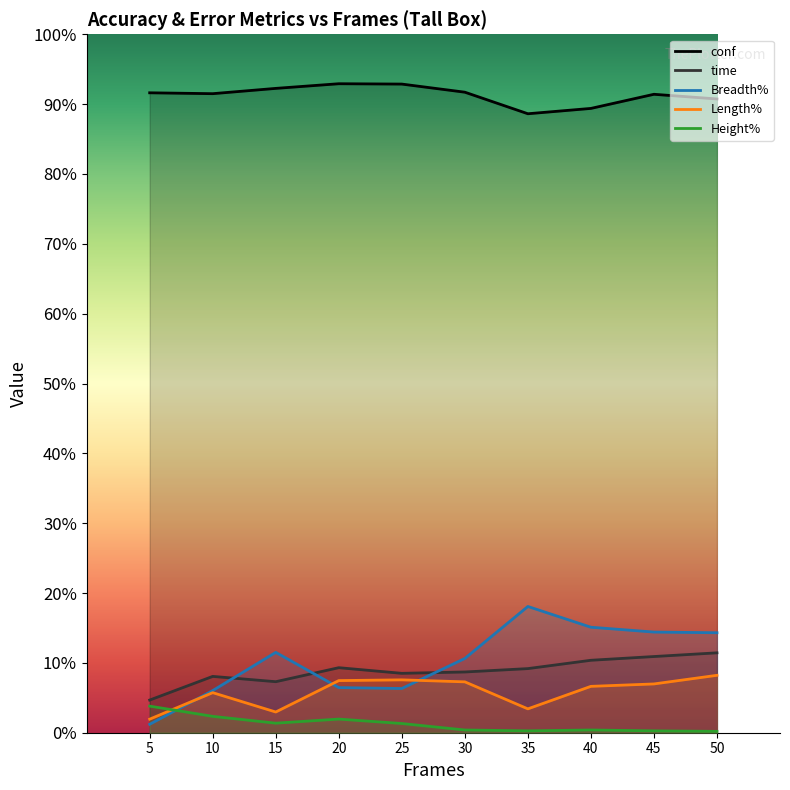

The value of Length% at 35 is 5.5. True or false?

False